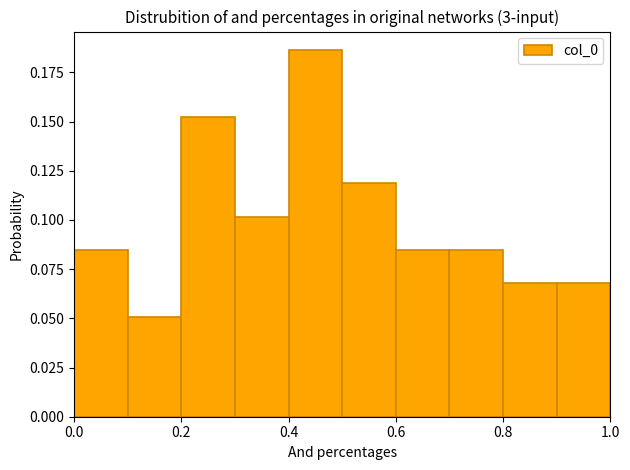

What is the height of the bar covering 0.4 to 0.5 on the x-axis? The values are not printed on the chart, so give them approximately, as read against the axis.

0.185